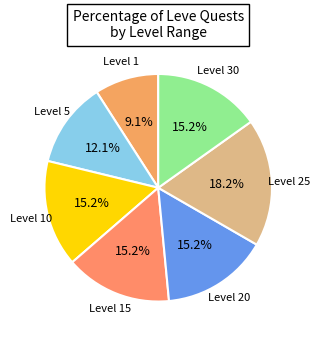

What is the smallest slice in the pie chart?

Level 1